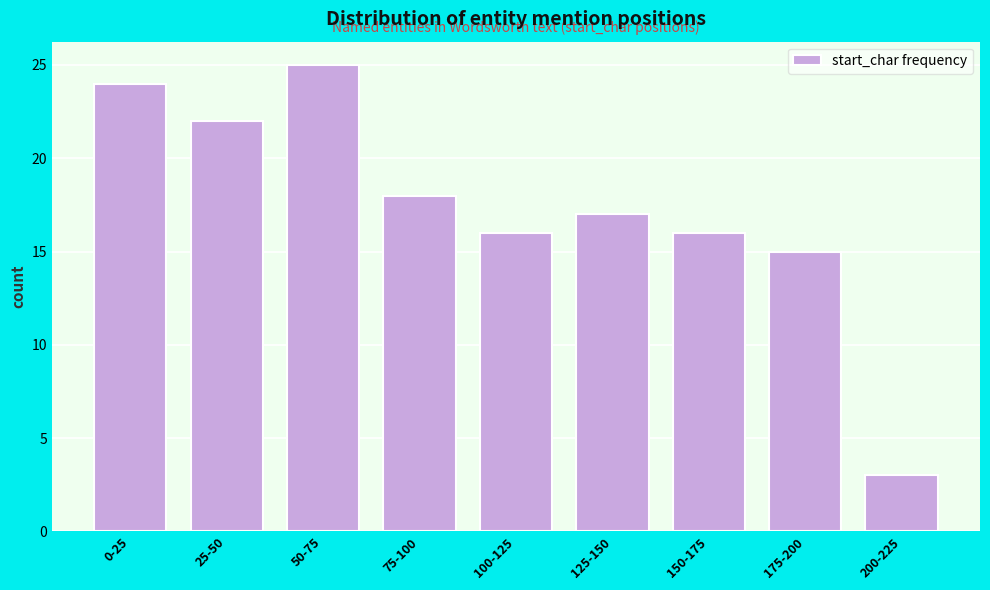

Reading right to left, list all the values displayed in this chart.

3	15	16	17	16	18	25	22	24